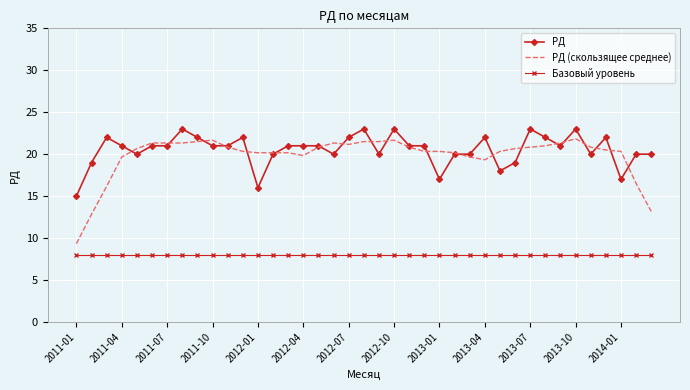

What is the minimum value for Базовый уровень?

8.0